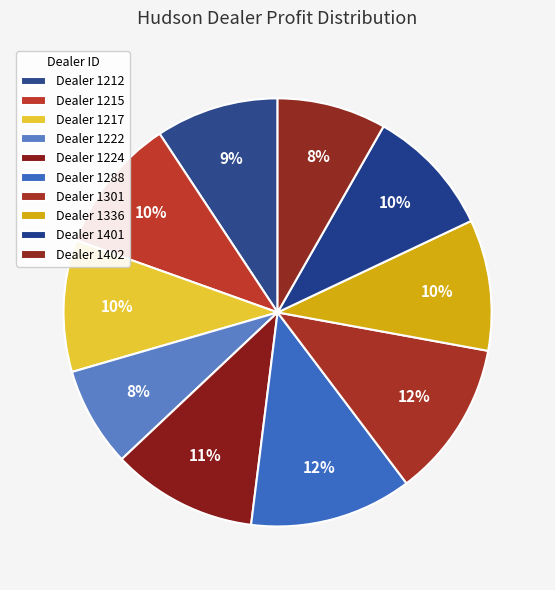

Rank the categories by value from highest to lowest.

1288, 1301, 1224, 1215, 1217, 1336, 1401, 1212, 1402, 1222